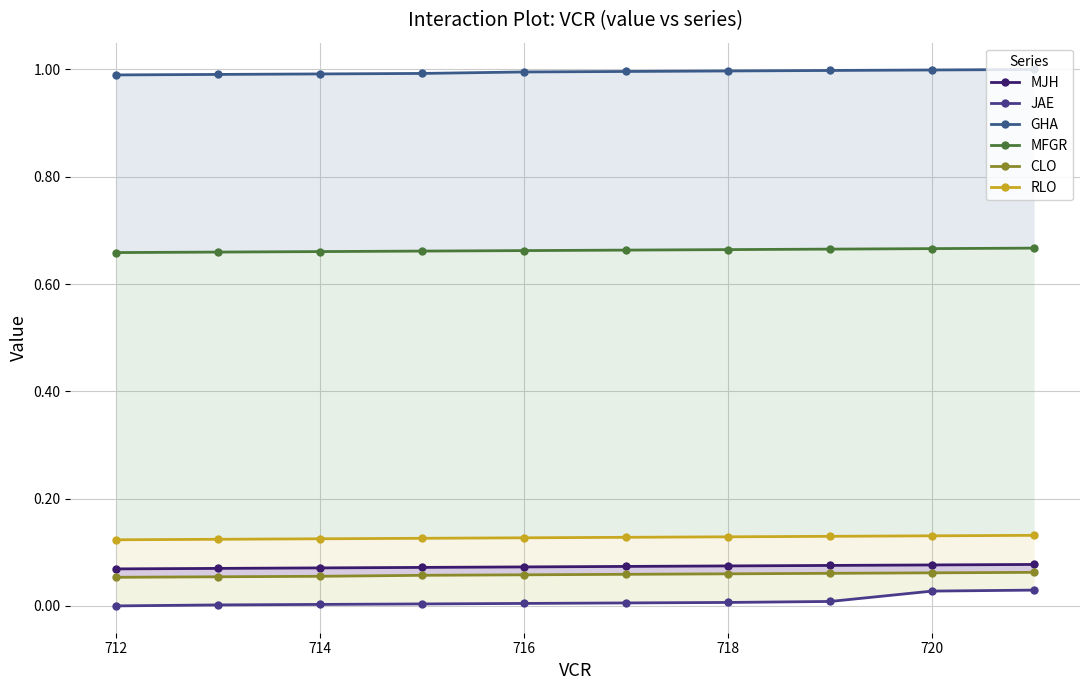

True or false: GHA has more than 2 interior local peaks.

False